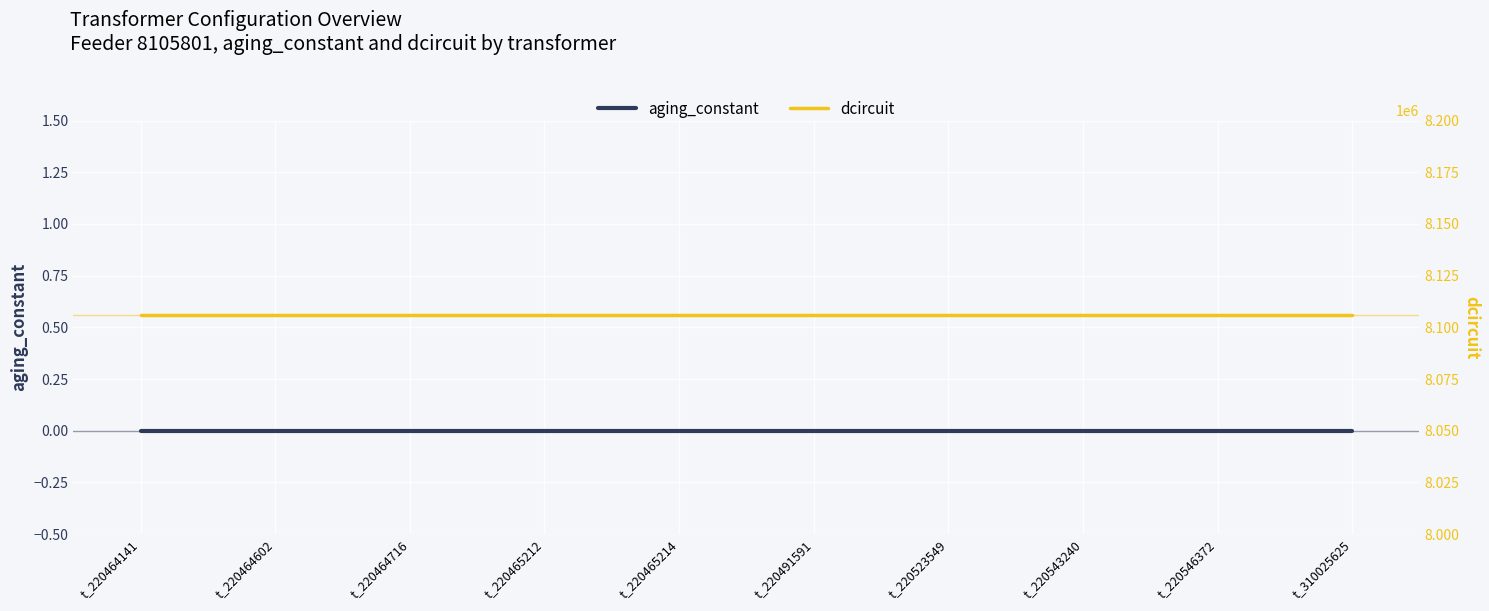

Which has a higher value, t_220523549 or t_220543240?

t_220523549